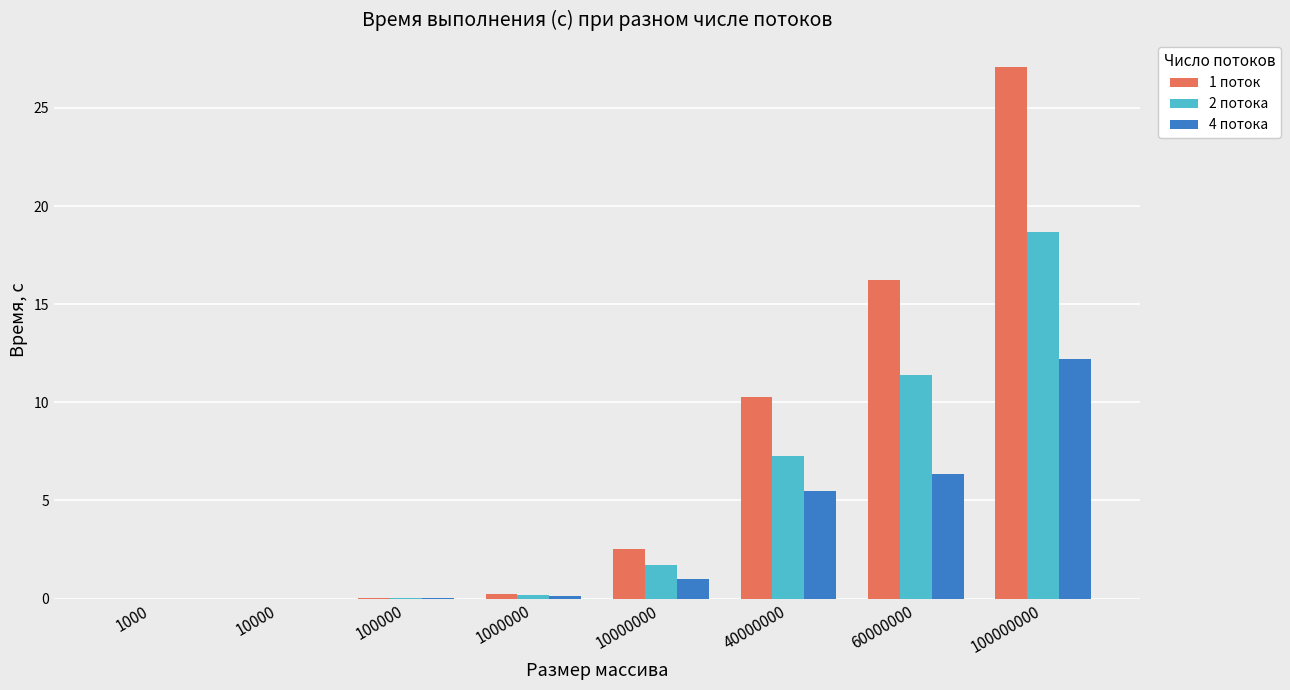

Is the value of 2 потока at 100000 greater than the value of 1 поток at 60000000?

No